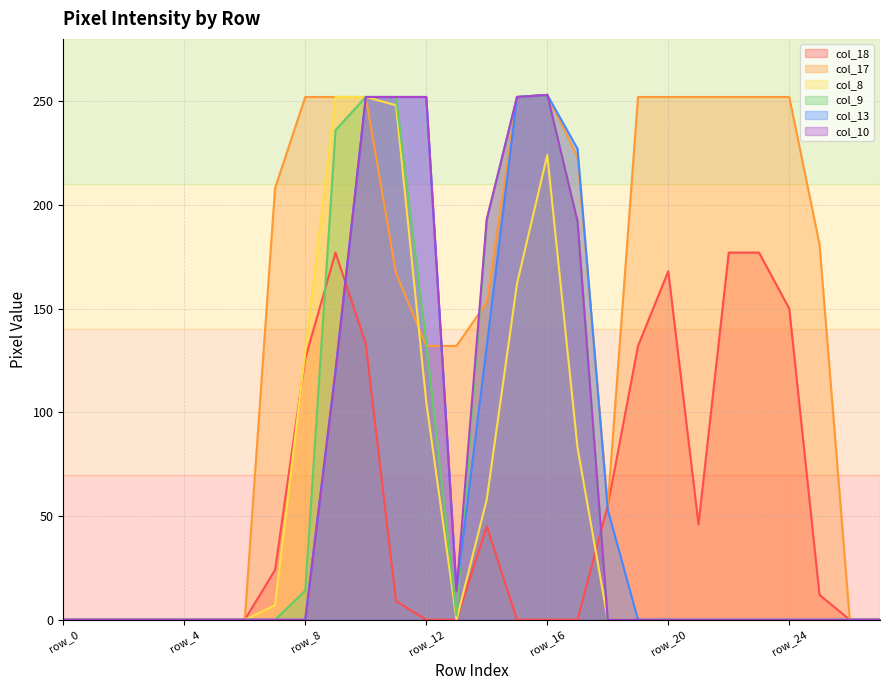

How many lines are shown in the chart?

6